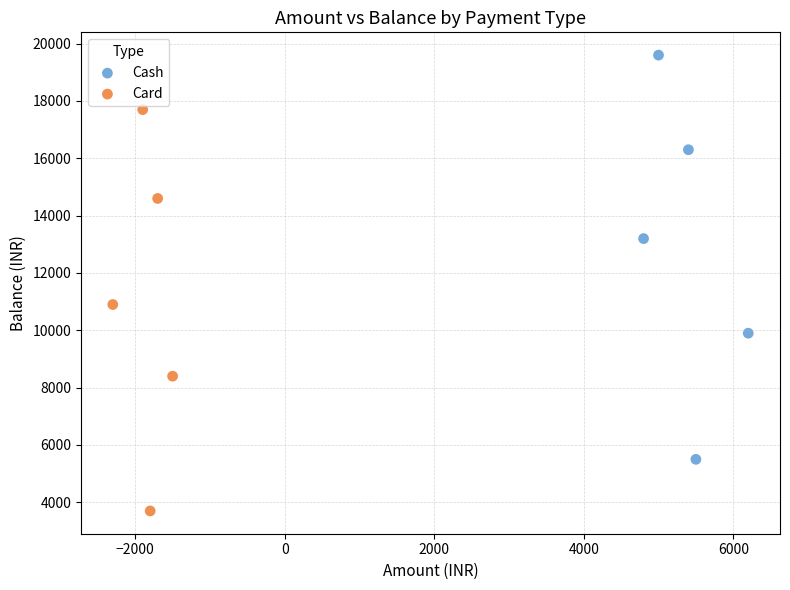

Which series contains the highest Y value?

Cash